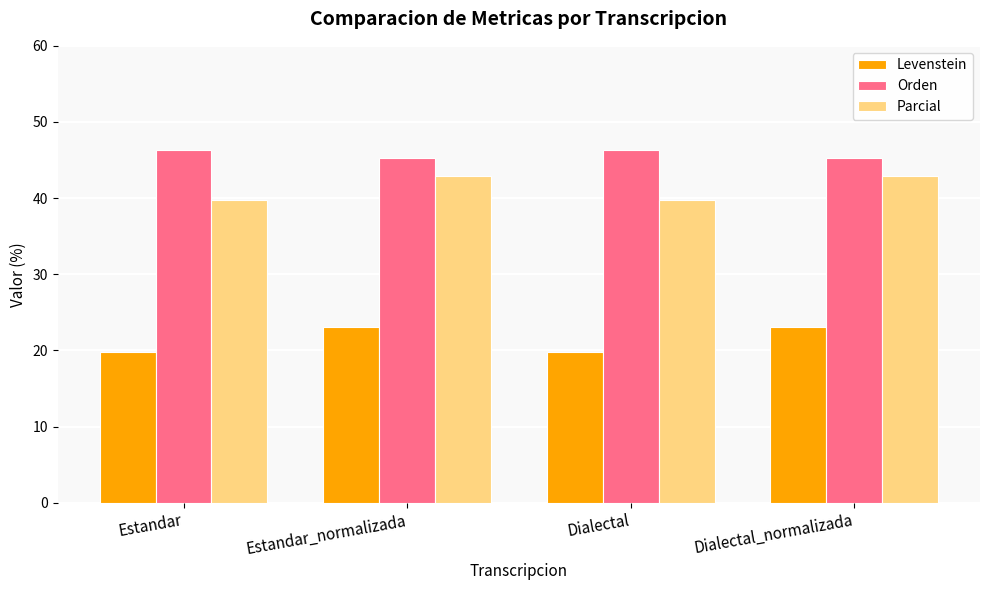

What is the spread (max minus min) of values at Dialectal_normalizada?

22.3